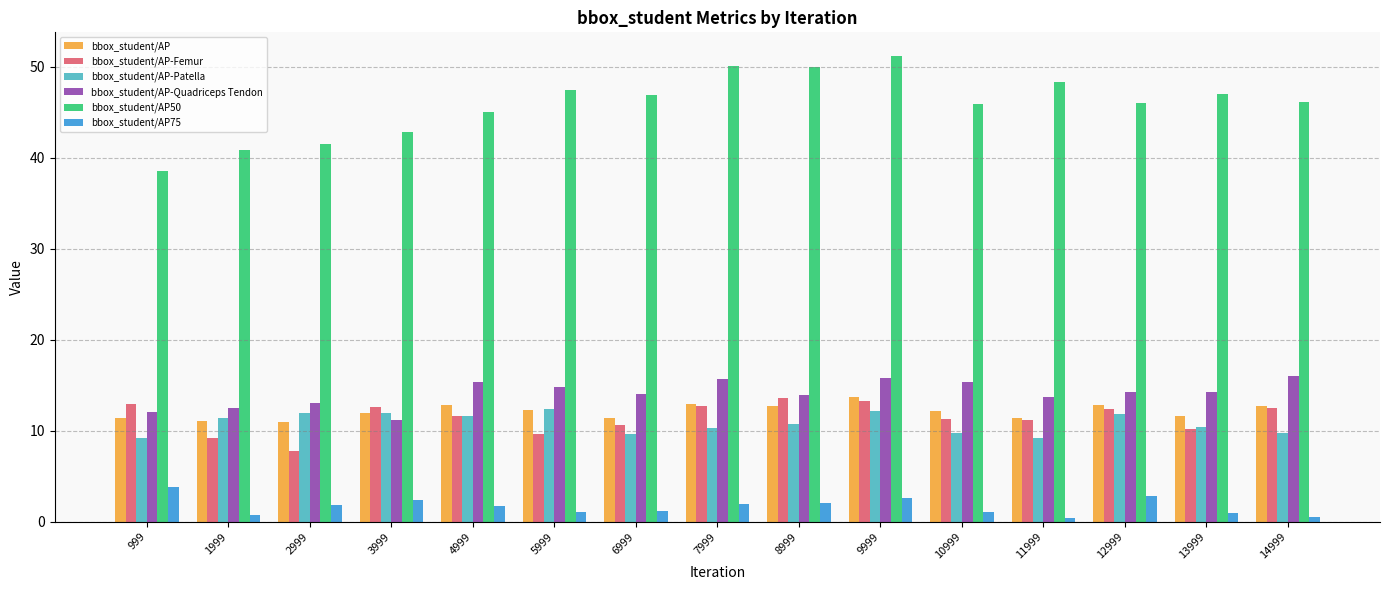

Which series changed the most between 2999 and 8999?

bbox_student/AP50